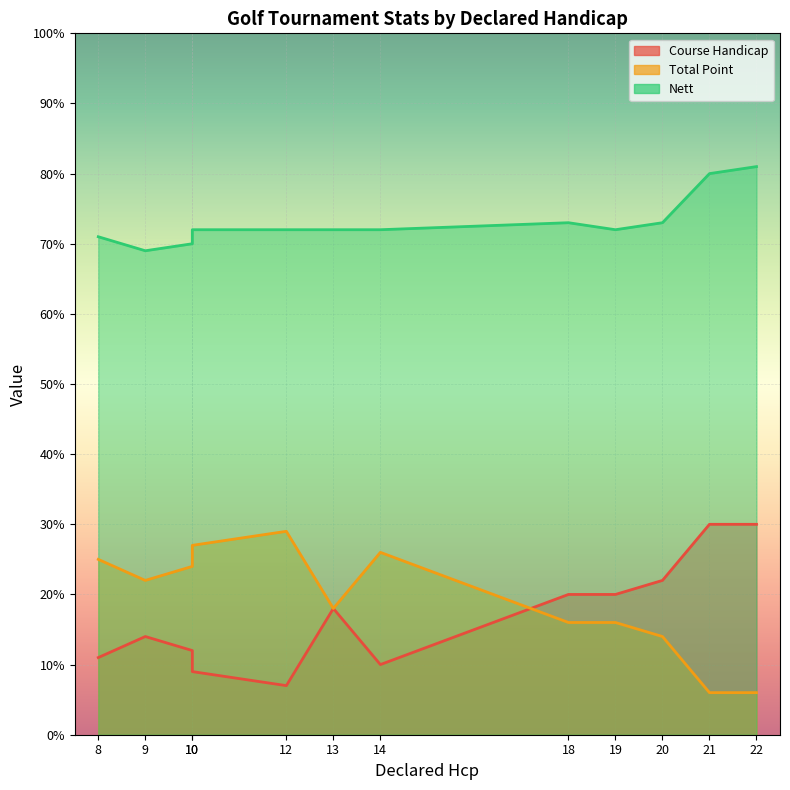

Rank the categories by Course Handicap value from lowest to highest.

12, 10, 14, 8, 10, 9, 13, 18, 19, 20, 21, 22